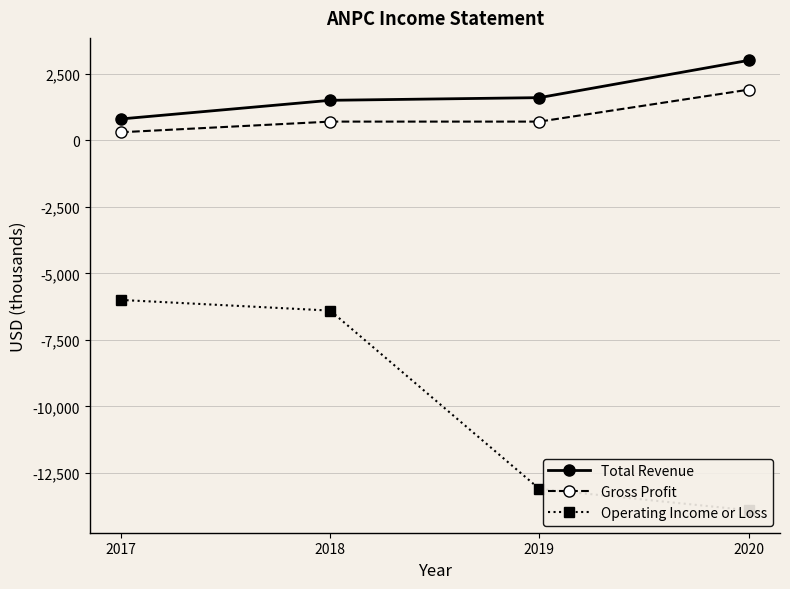

The value of Gross Profit at 2019 is 700. True or false?

True